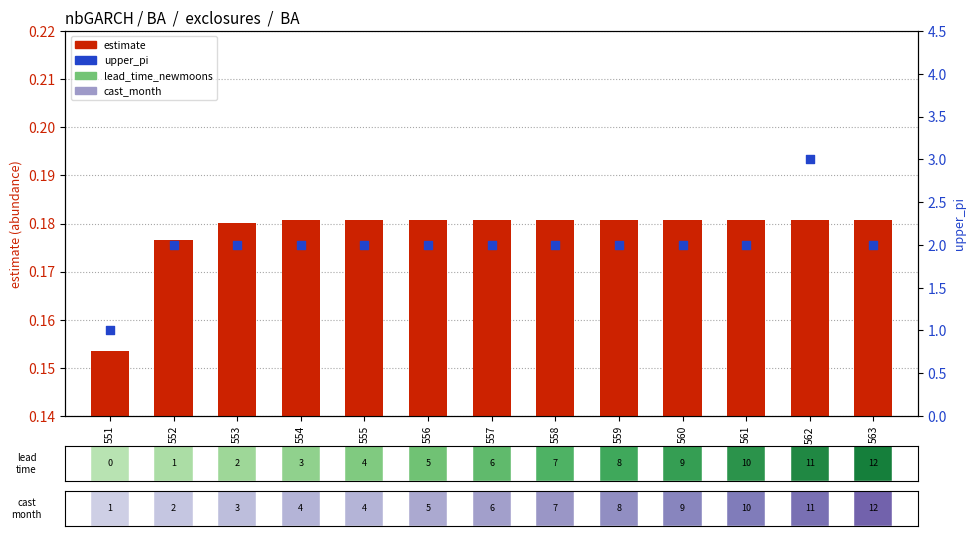

Is the value of estimate at 559 greater than the value of upper_pi at 562?

No